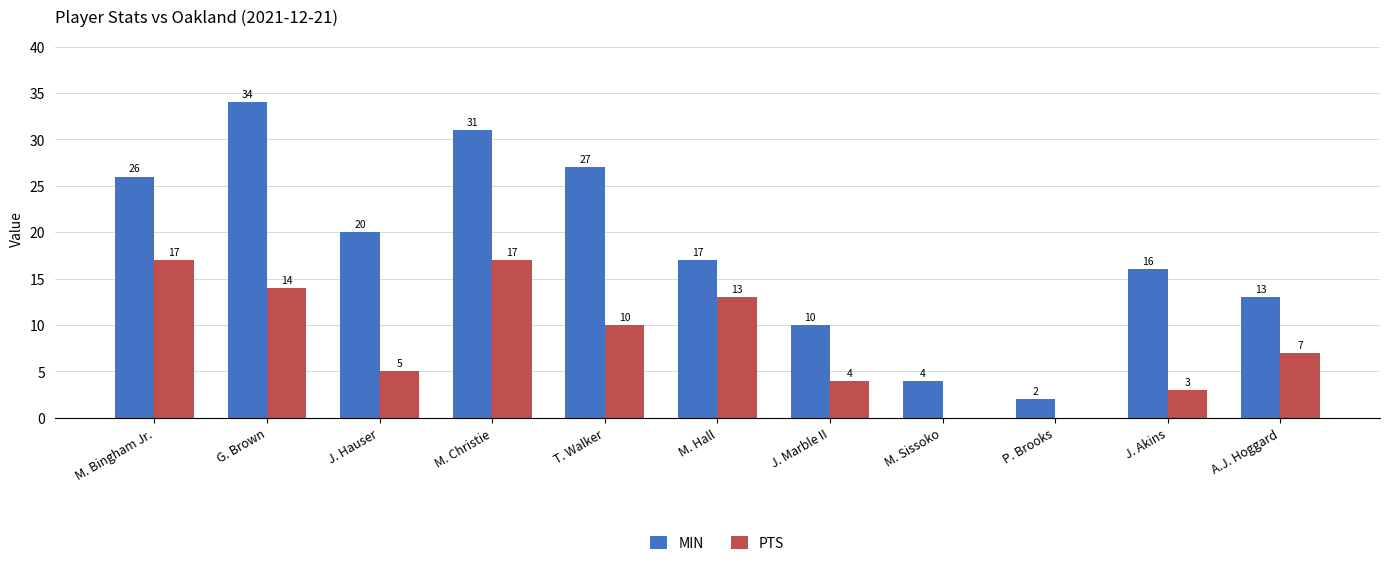

Which series has the largest total across all categories?

MIN